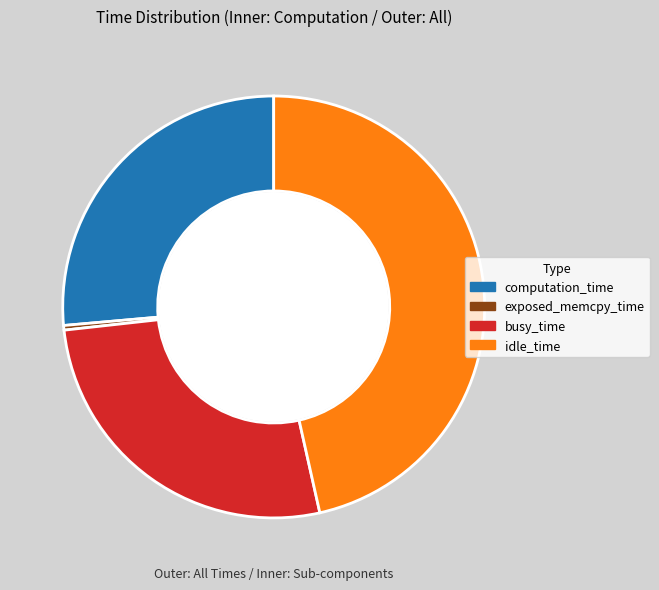

How many segments does this pie chart have?

4